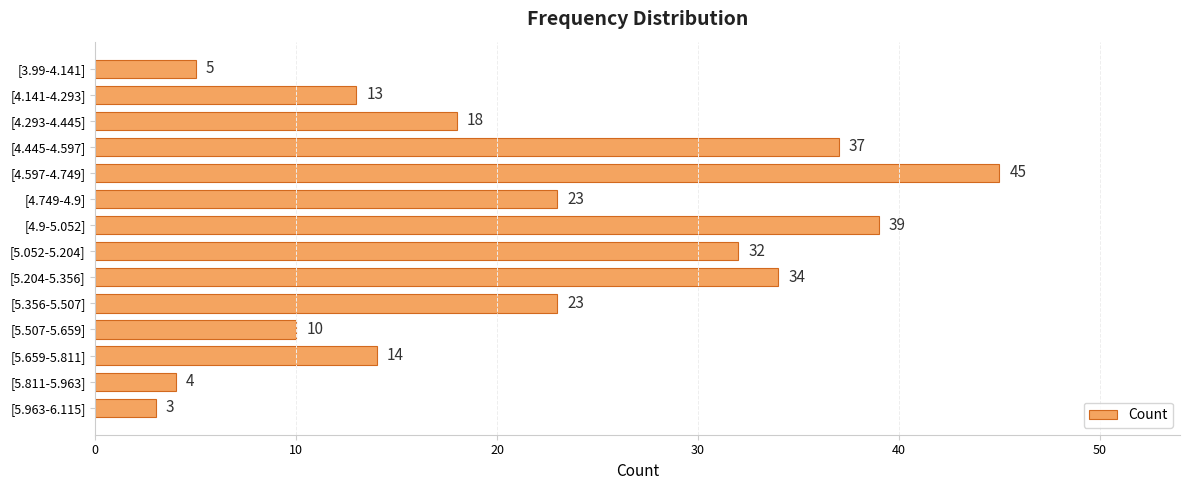

What value does the data have at [4.749-4.9], to the nearest 5?

25